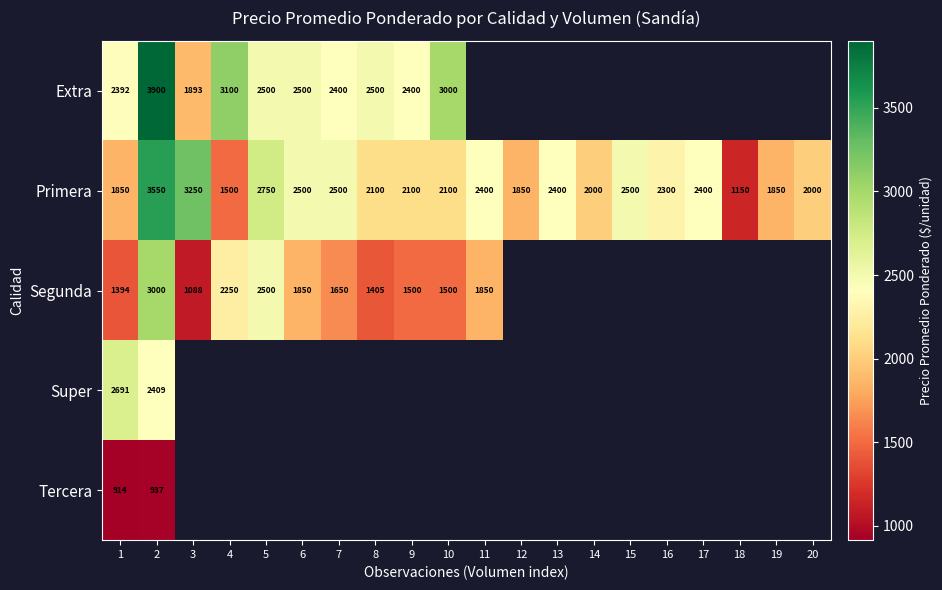

Which category has the lowest value in the Primera series?

18